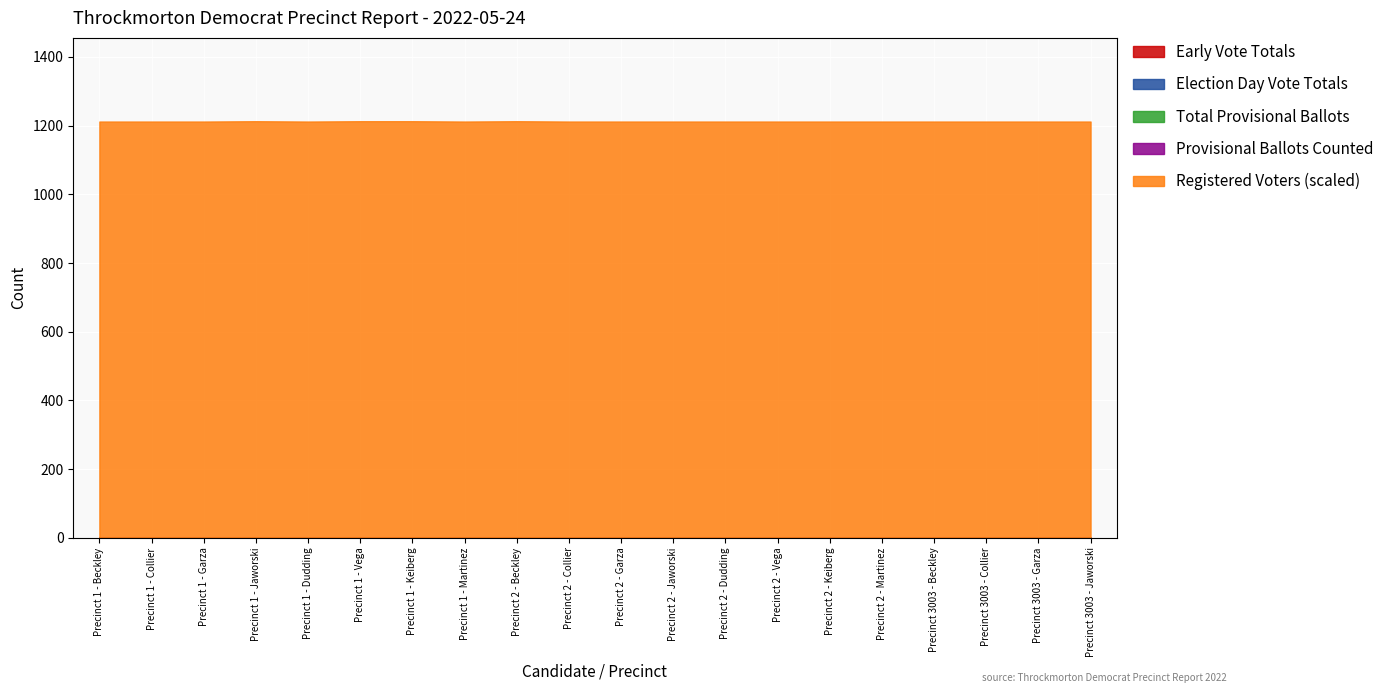

True or false: Registered Voters (scaled) has more than 0 interior local peaks.

False